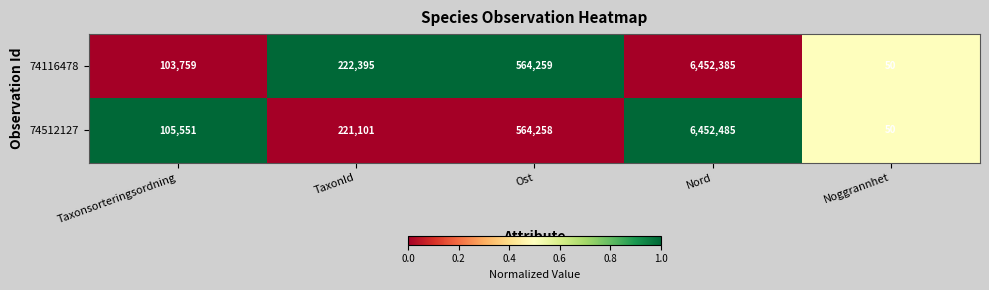

At TaxonId, list the series in order from smallest to largest.

74512127, 74116478